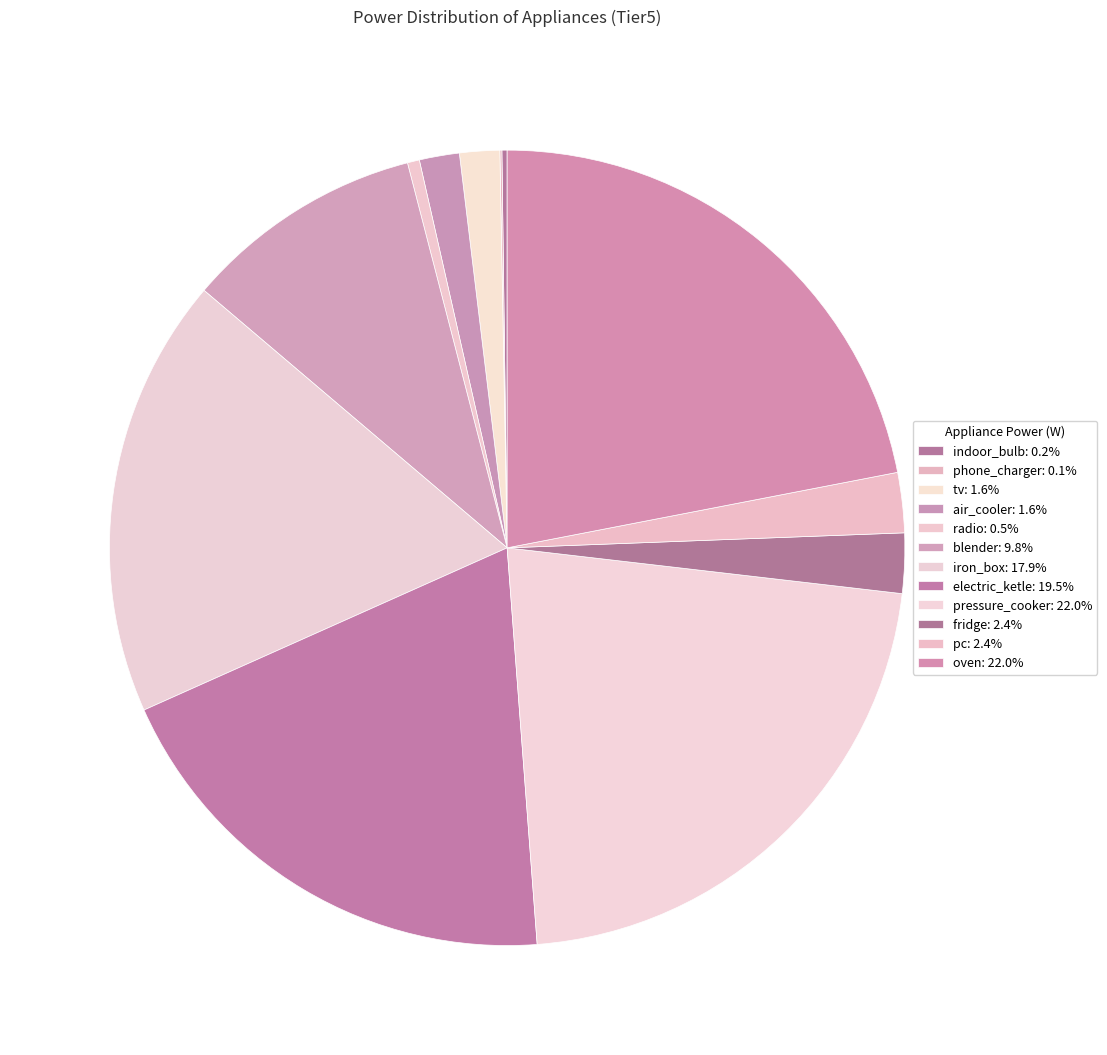

Which slice is the smallest?

phone_charger